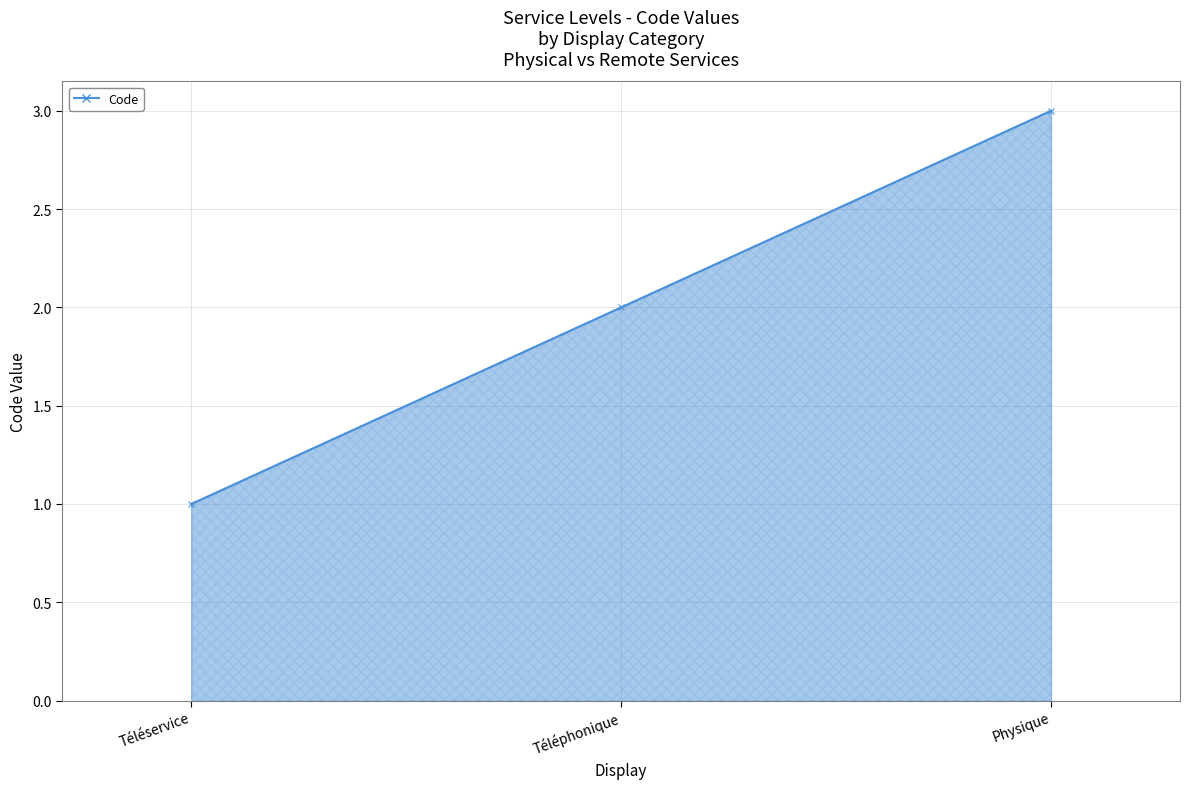

What is the sum of all values?

6